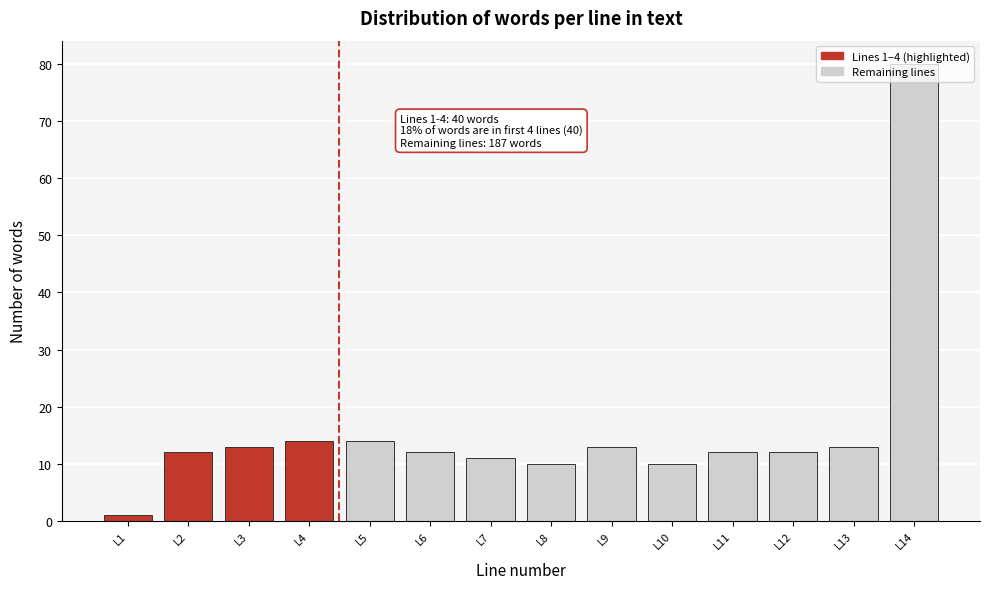

What is the value of the 4th bar from the left?

14